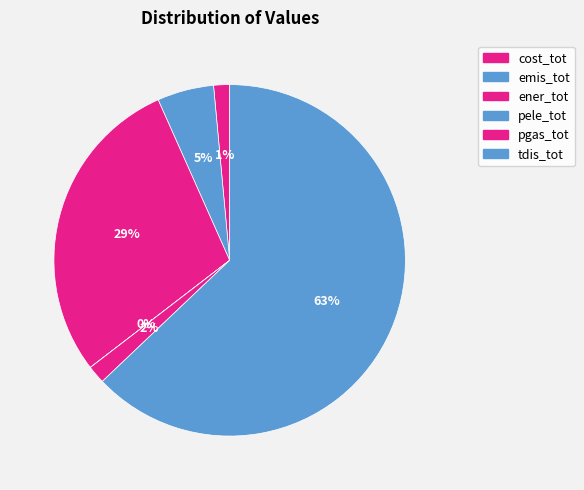

To the nearest percent, what percentage of the pie is ener_tot?

29%